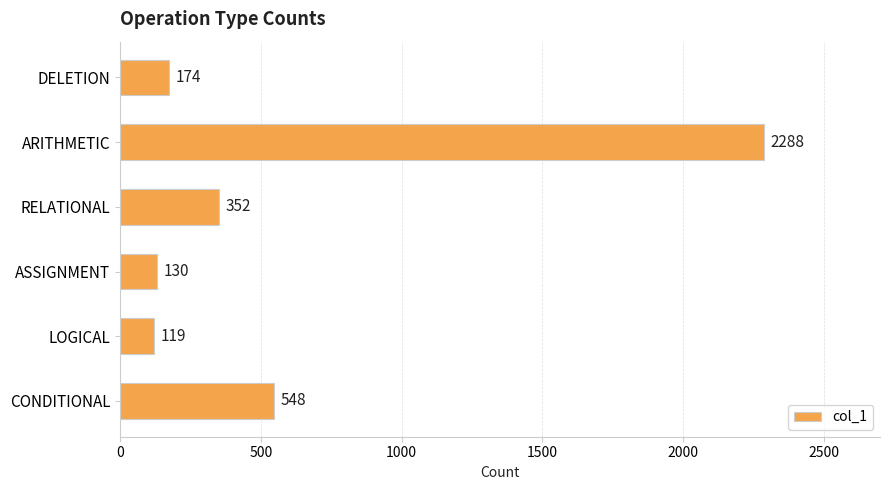

What is the average value?

602